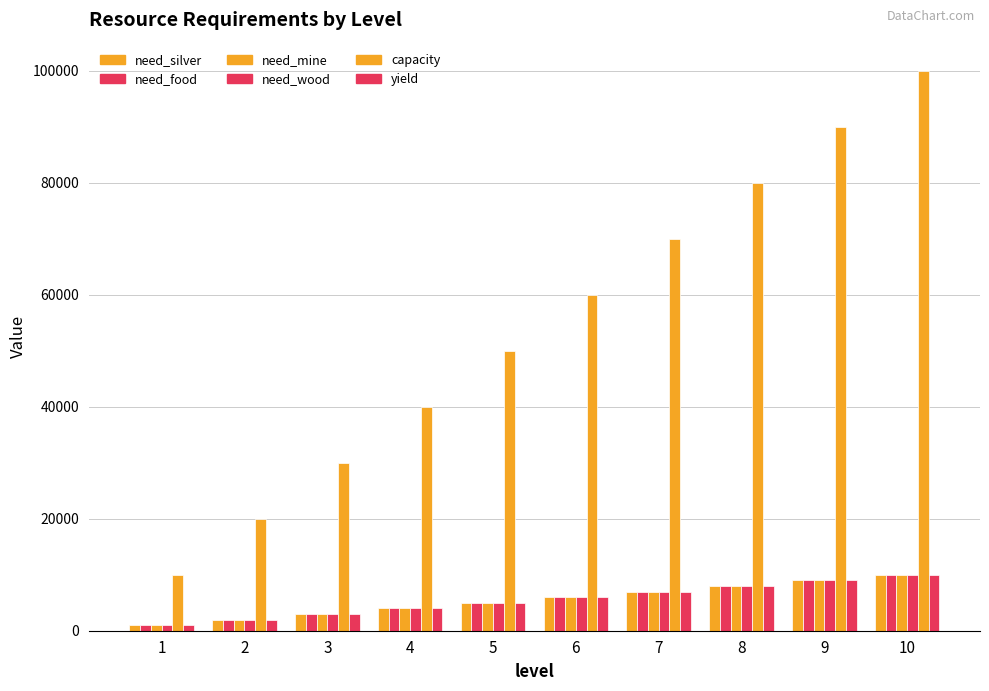

Are the bars horizontal?

No